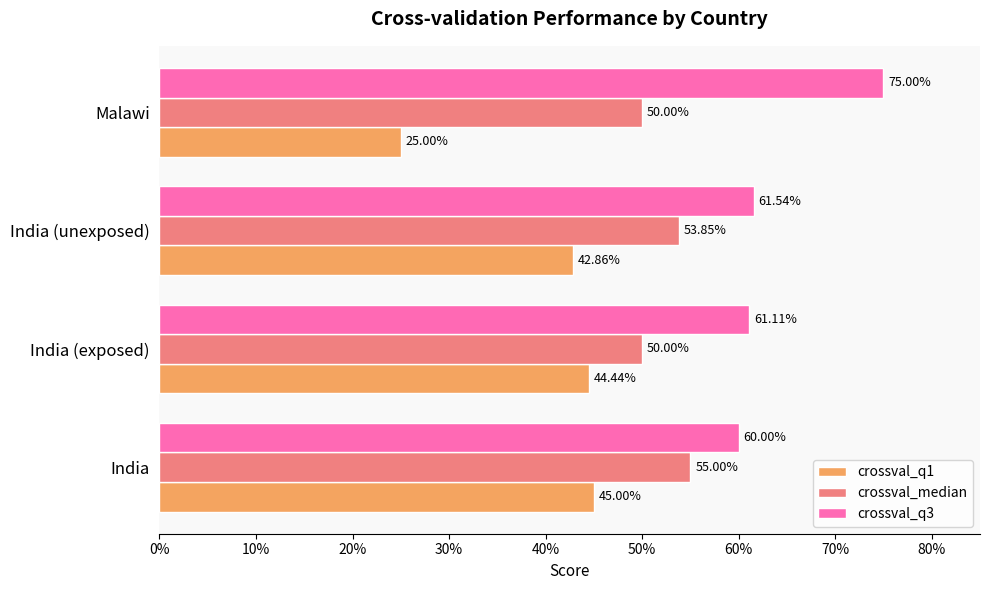

Count the crossval_q3 values in the range 0 to 1.

4